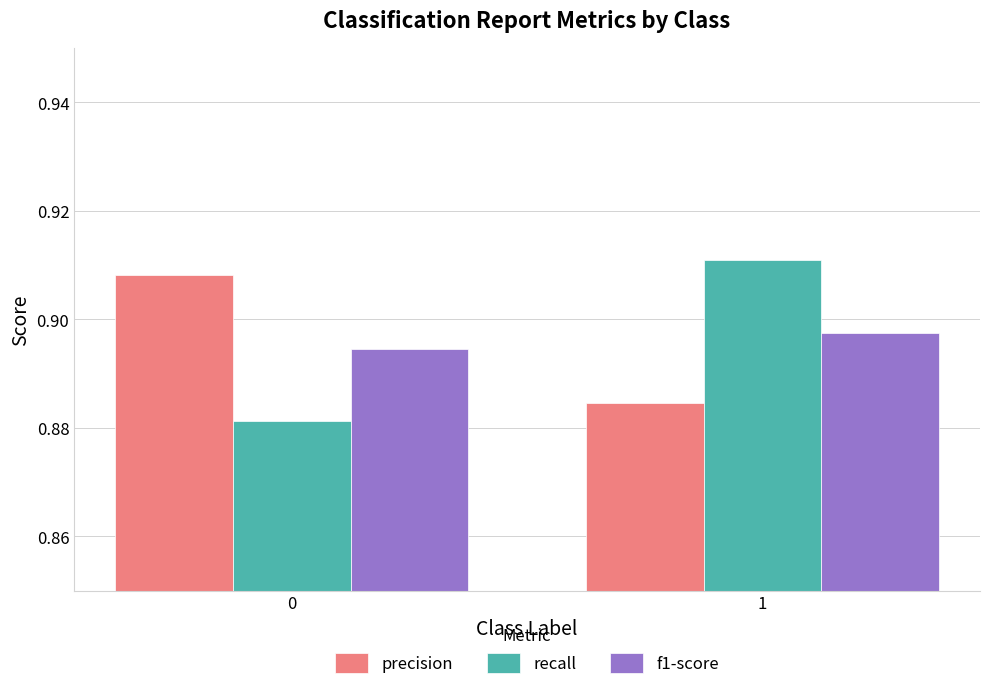

Are the bars grouped side by side (vs. stacked)?

Yes